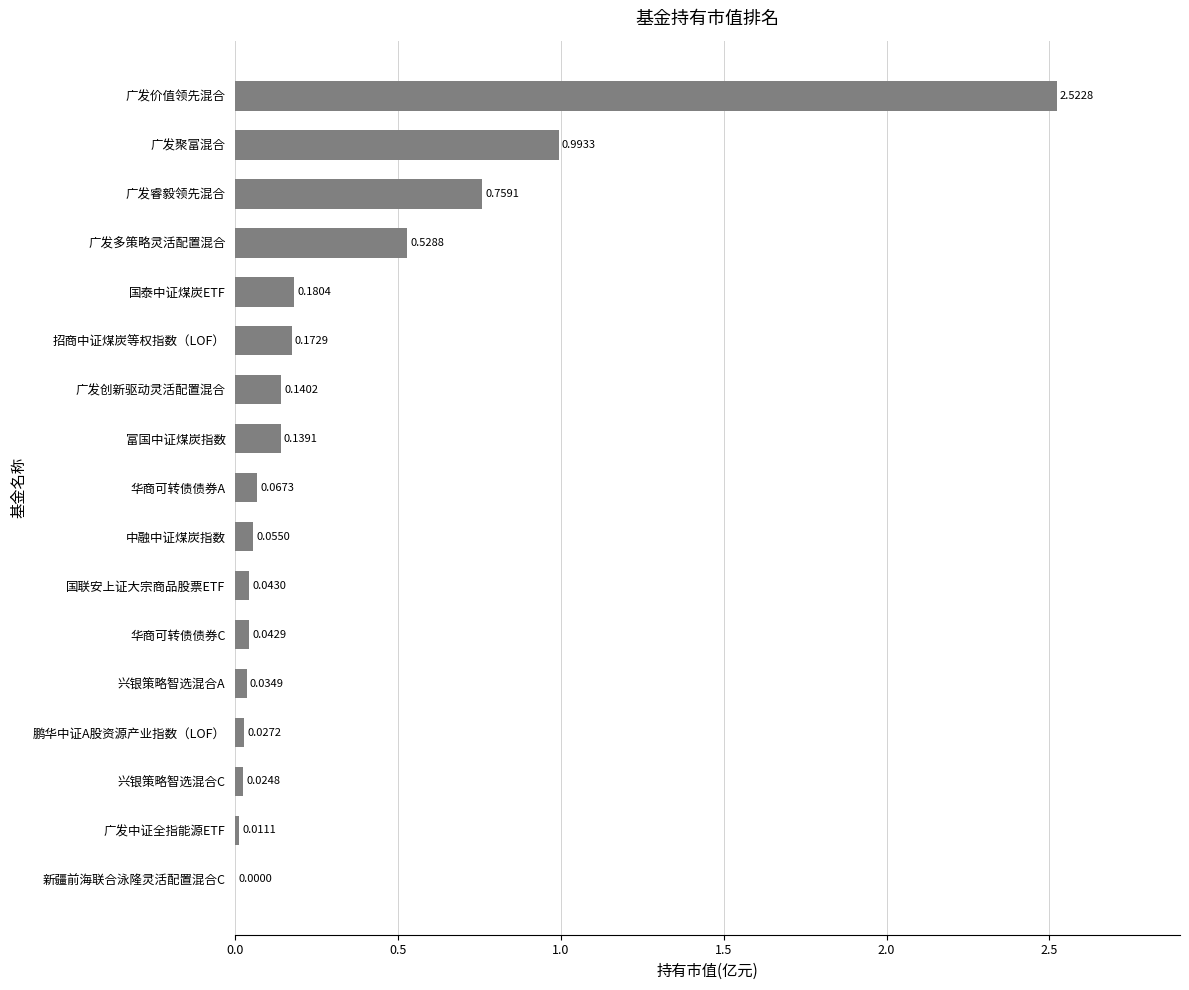

Are the bars horizontal?

Yes